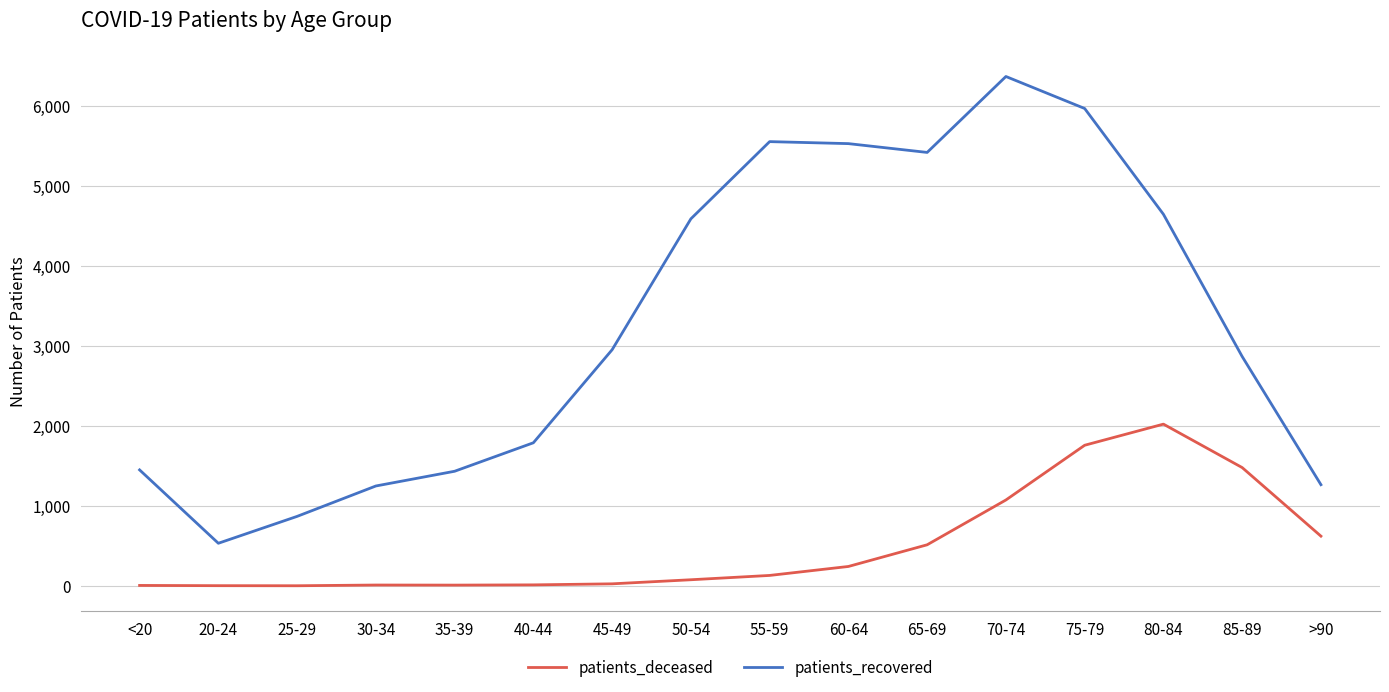

What is the average value of the patients_deceased series?

499